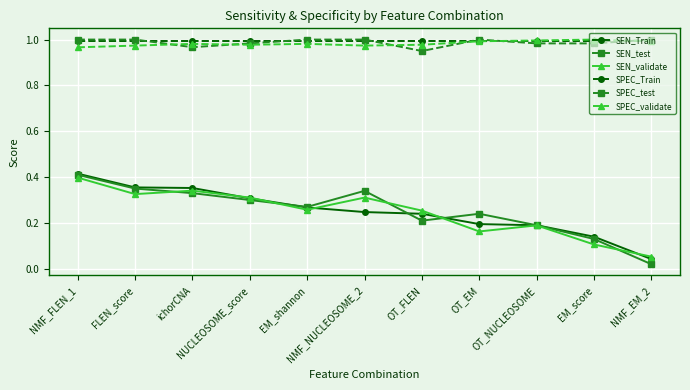

Is it true that SPEC_test equals 1.5 at NMF_EM_2?

False